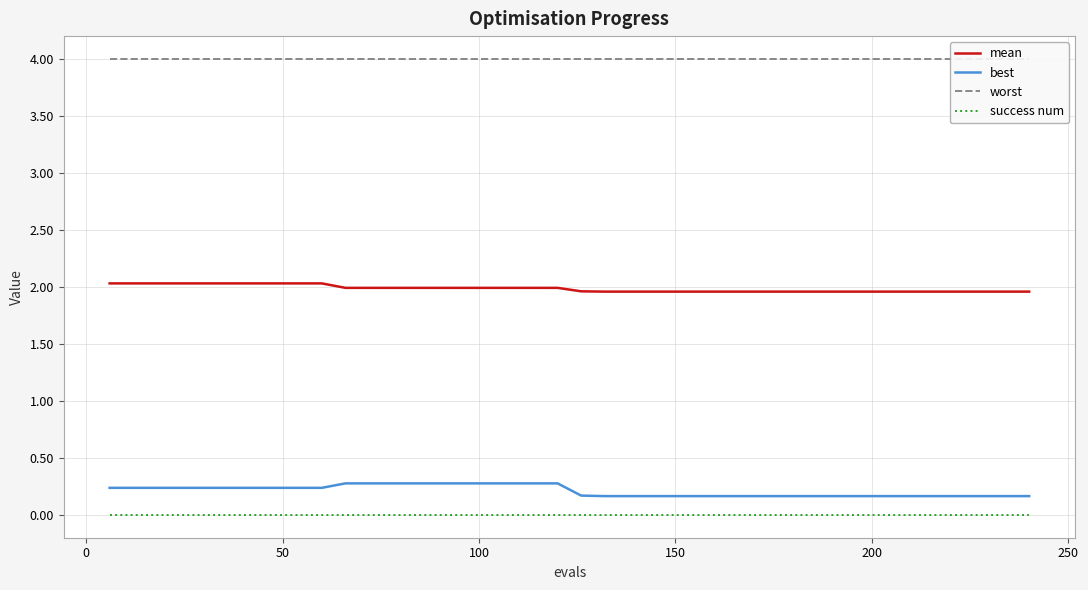

True or false: best and mean cross at least once.

False